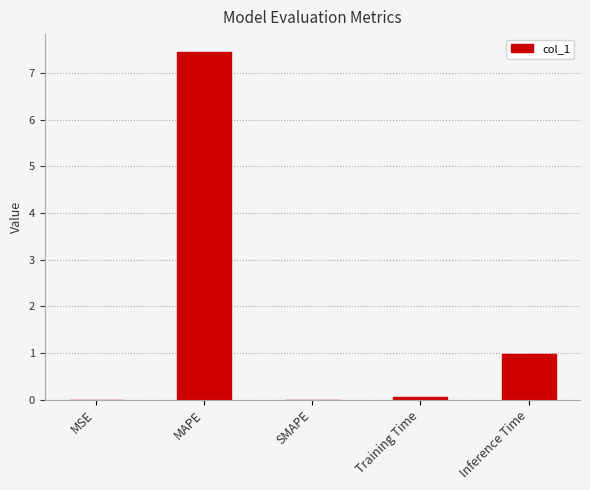

What is the average value?

1.7